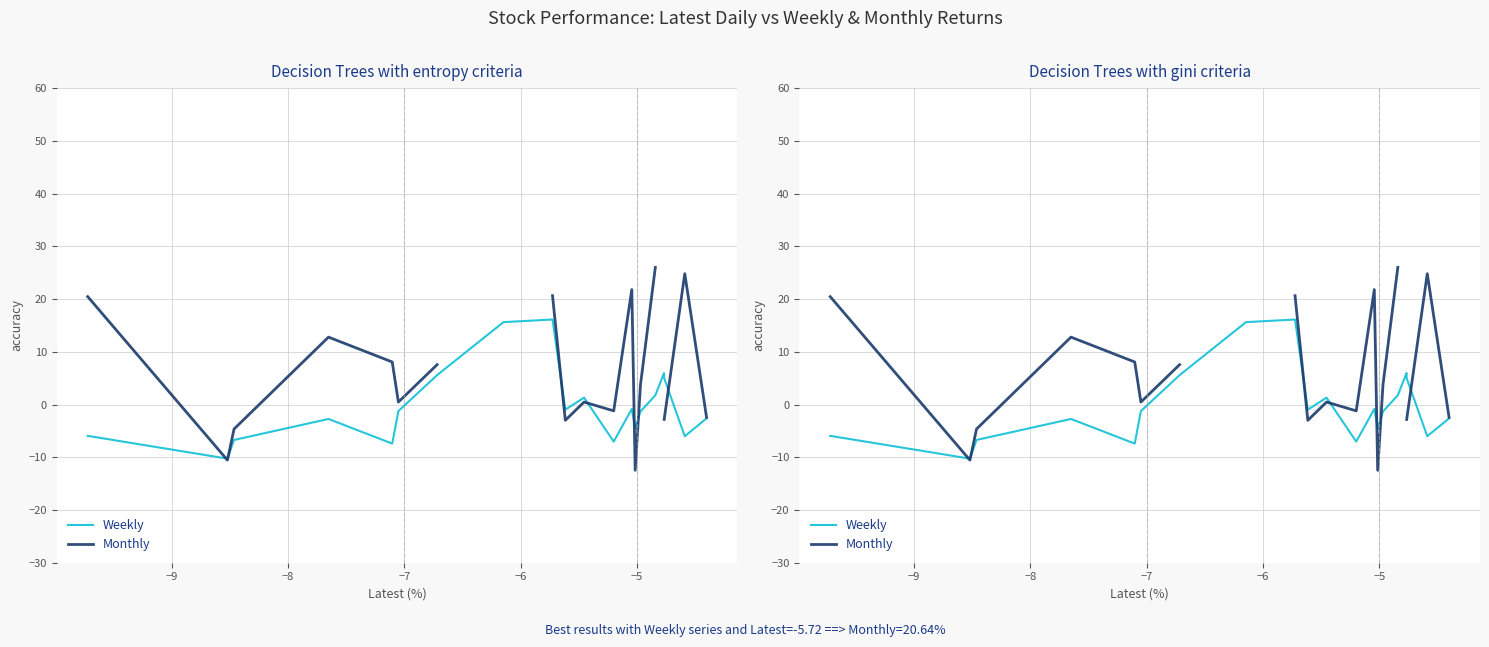

At how many categories does at least one series exceed 0?

14